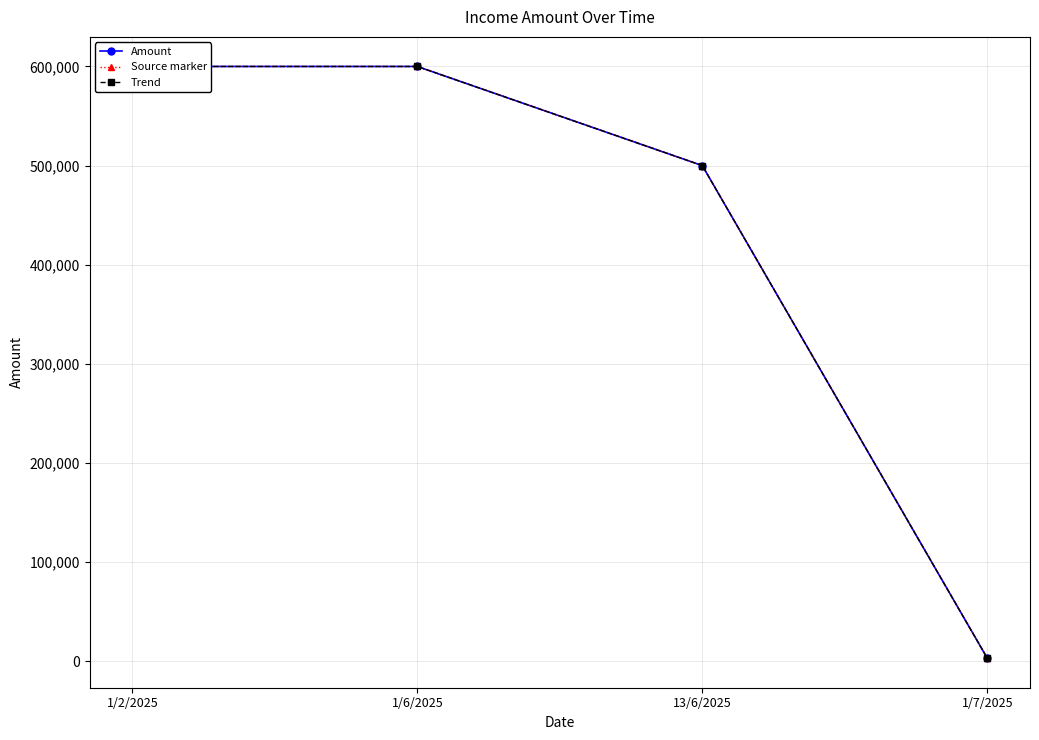

Rank the series at 13/6/2025 from highest to lowest value.

Amount, Source marker, Trend